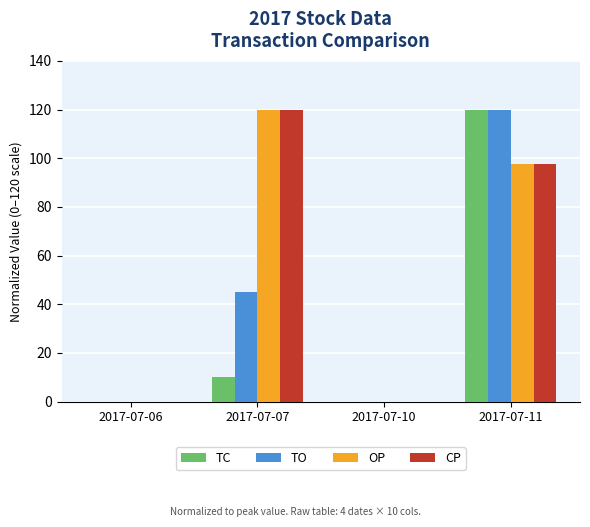

Reading left to right, extract all data points from this chart.

TC: 2017-07-06=0.0	2017-07-07=10.0	2017-07-10=0.0	2017-07-11=120.0
TO: 2017-07-06=0.0	2017-07-07=45.2	2017-07-10=0.0	2017-07-11=120.0
OP: 2017-07-06=0.0	2017-07-07=120.0	2017-07-10=0.0	2017-07-11=97.7
CP: 2017-07-06=0.0	2017-07-07=120.0	2017-07-10=0.0	2017-07-11=97.7